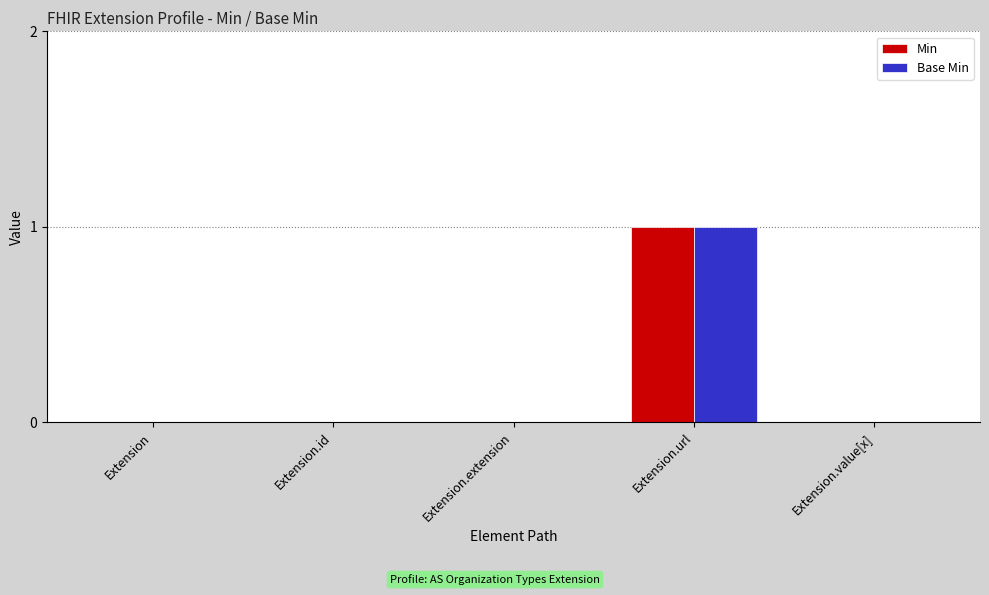

Which category has the highest value in the Min series?

Extension.url